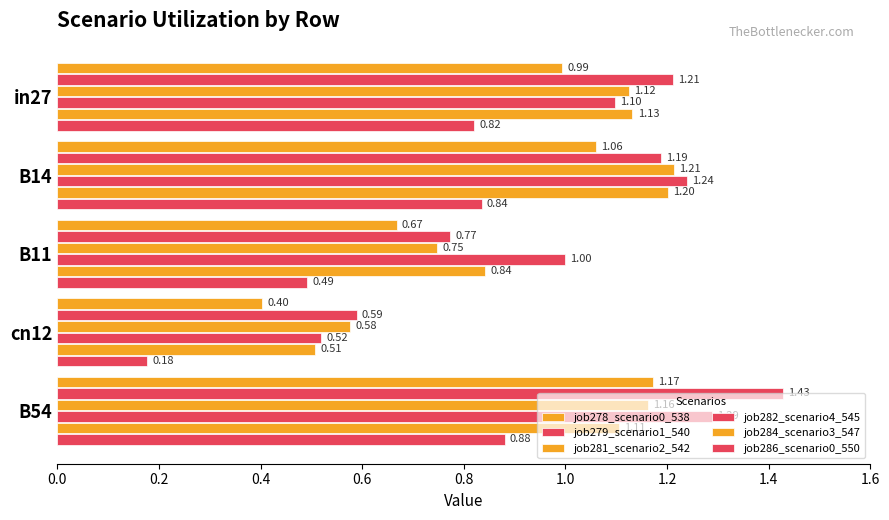

How many distinct data groups are displayed?

6